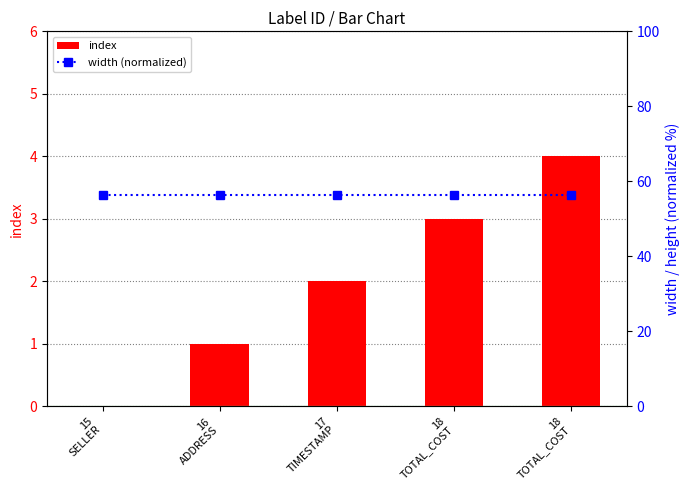

What is the label of the 4th bar from the left?

18
TOTAL_COST